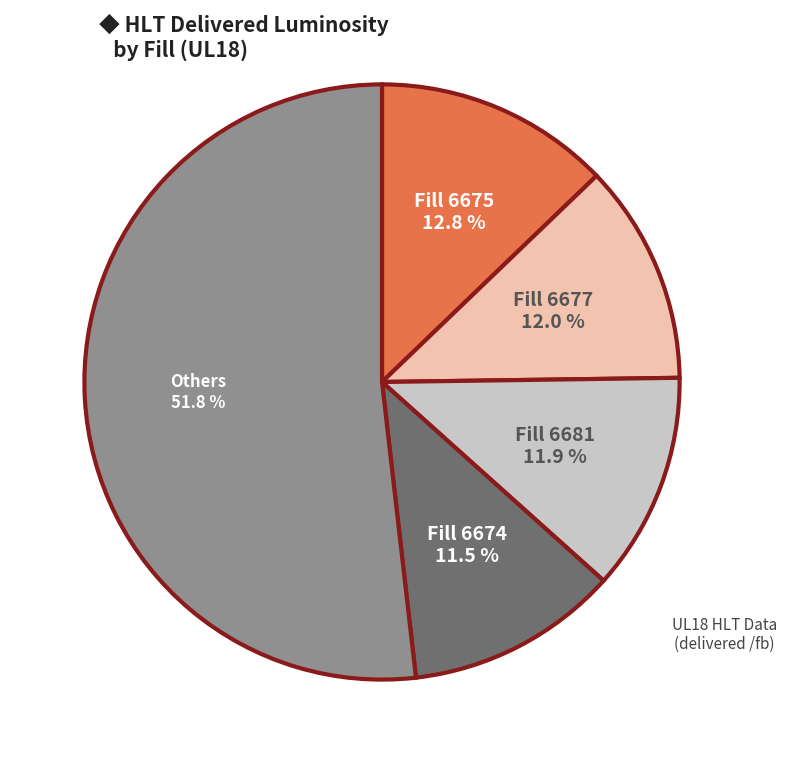

To the nearest percent, what is the average slice percentage?

20%